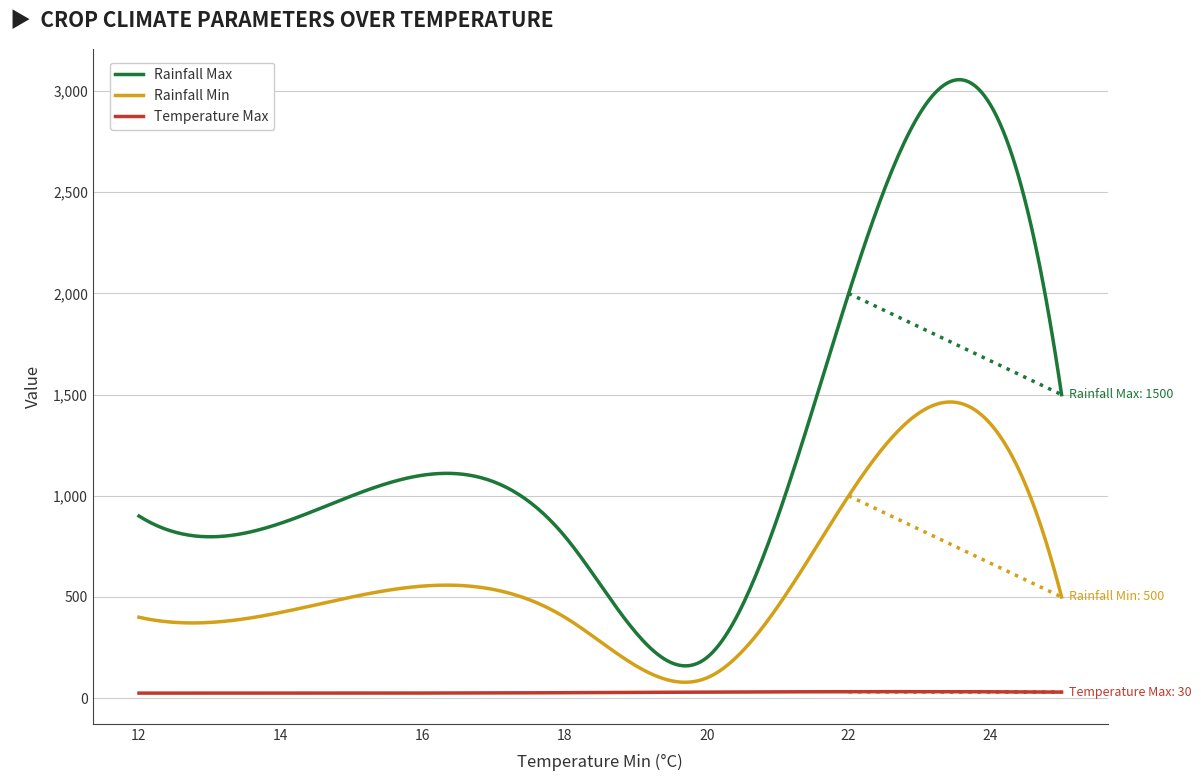

Which series has the largest total across all categories?

Rainfall Max